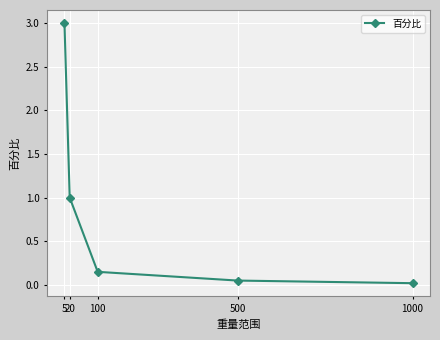

Rank the categories by value from lowest to highest.

1000, 500, 100, 20, 5